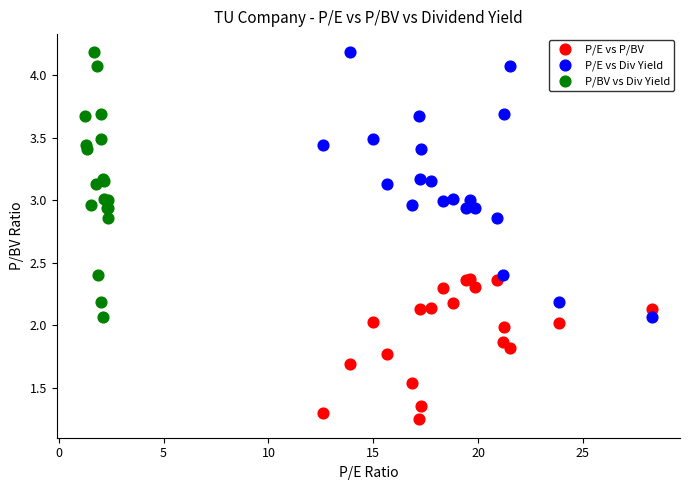

Which series reaches the minimum Y coordinate?

P/E vs P/BV